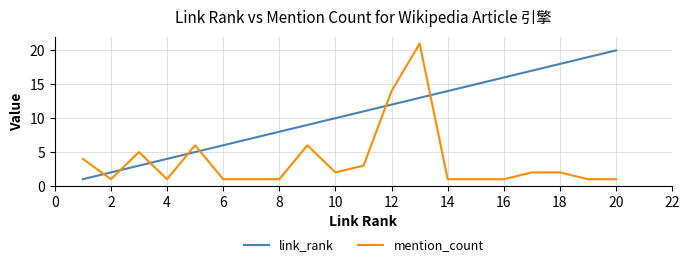

What is the greatest value displayed?

21